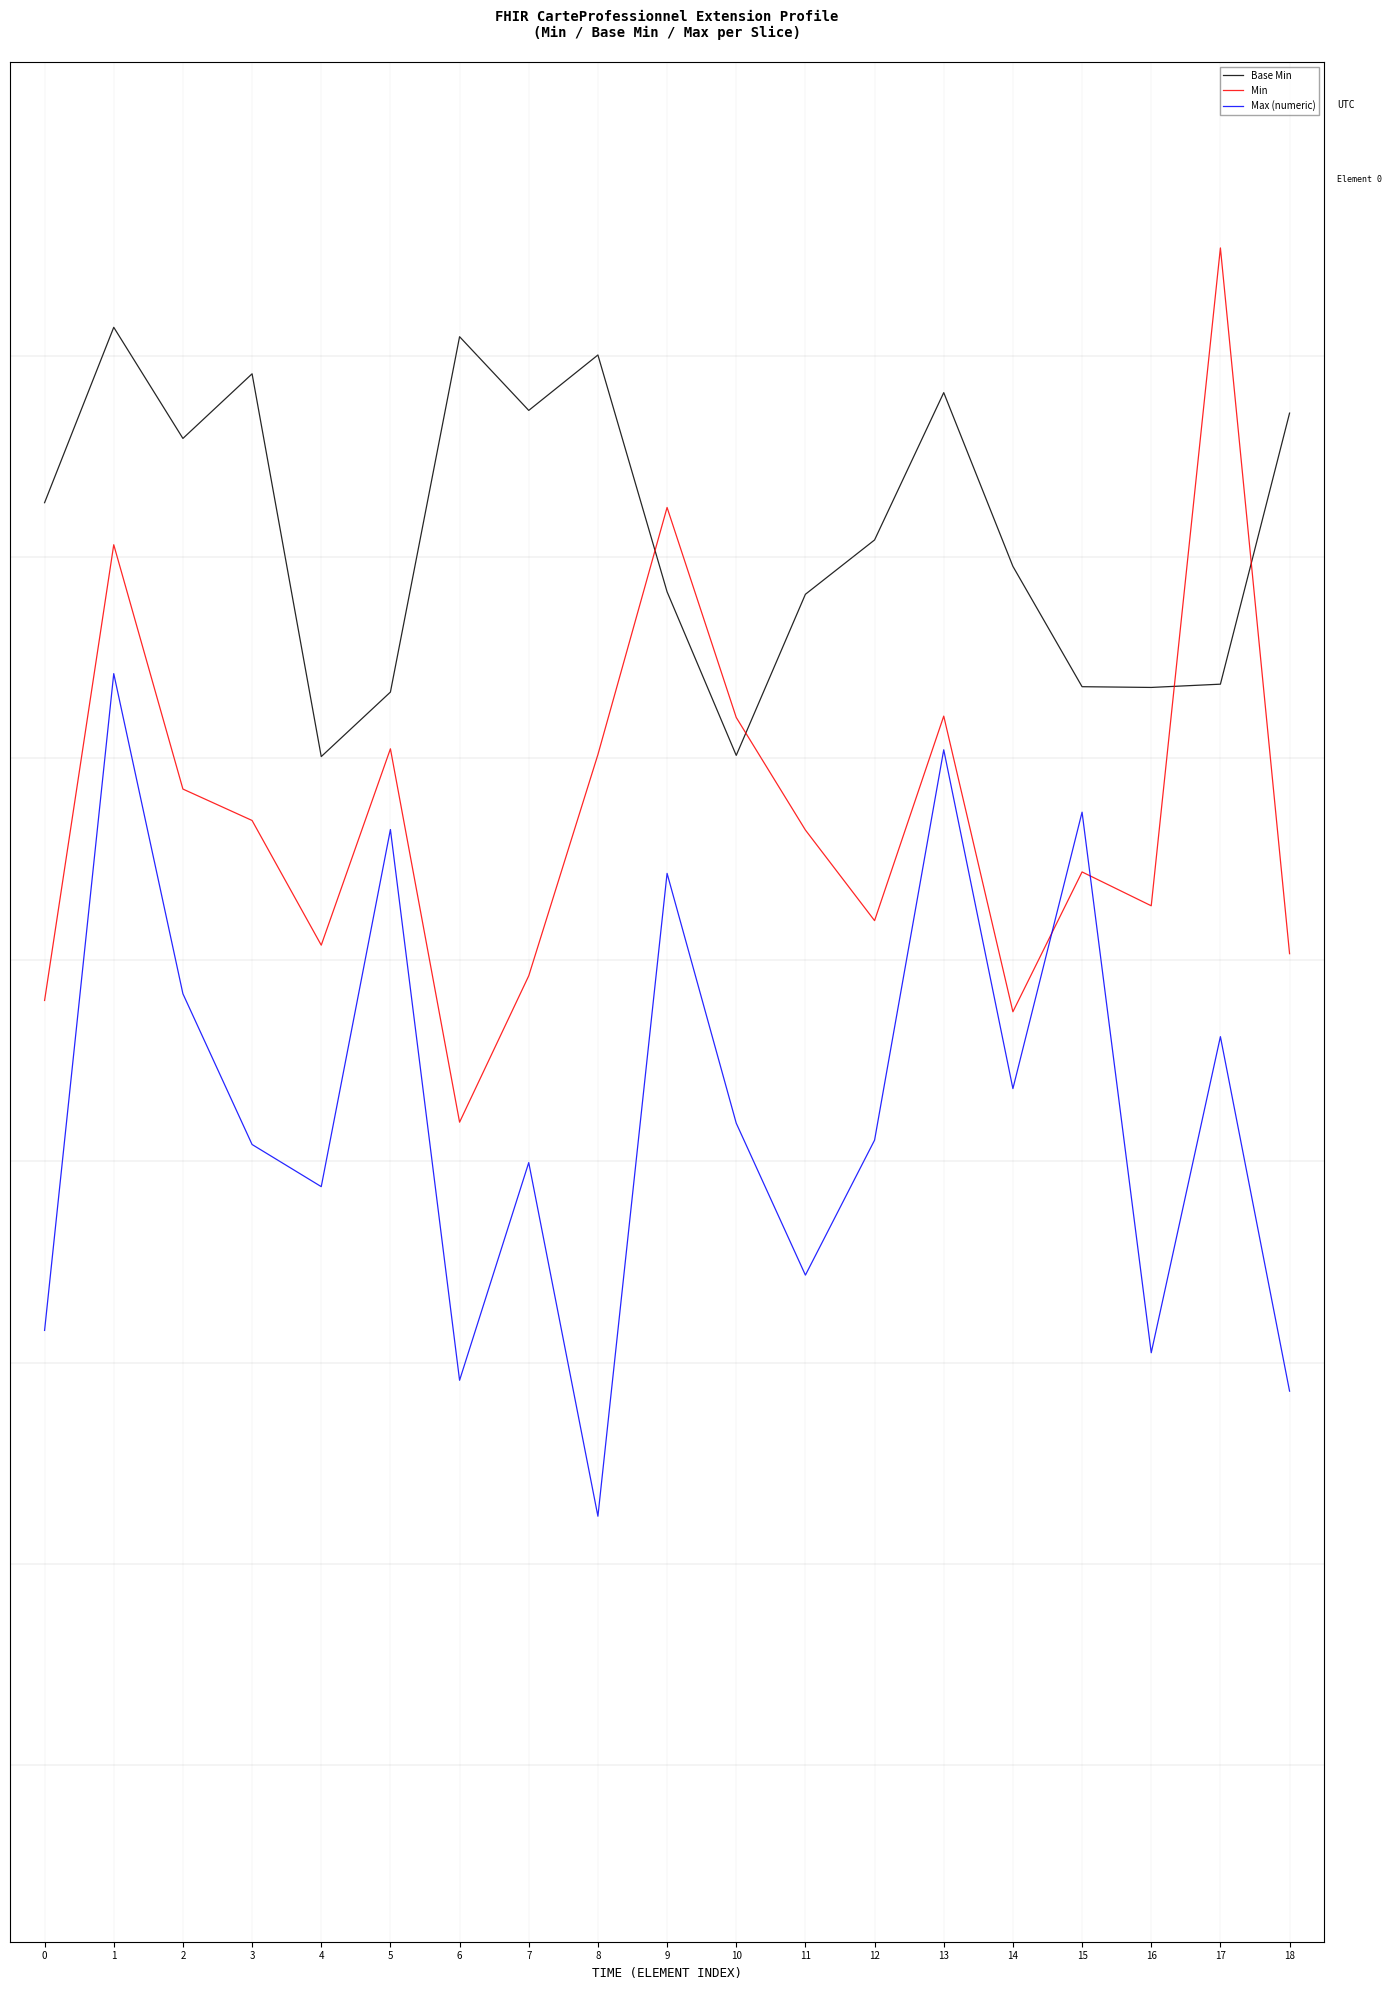

At which category is the sum across all series the highest?

1